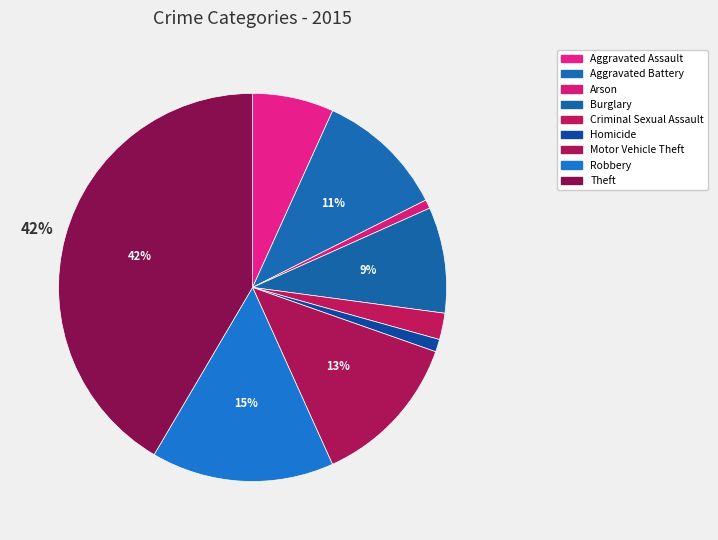

How many slices are in this pie chart?

9